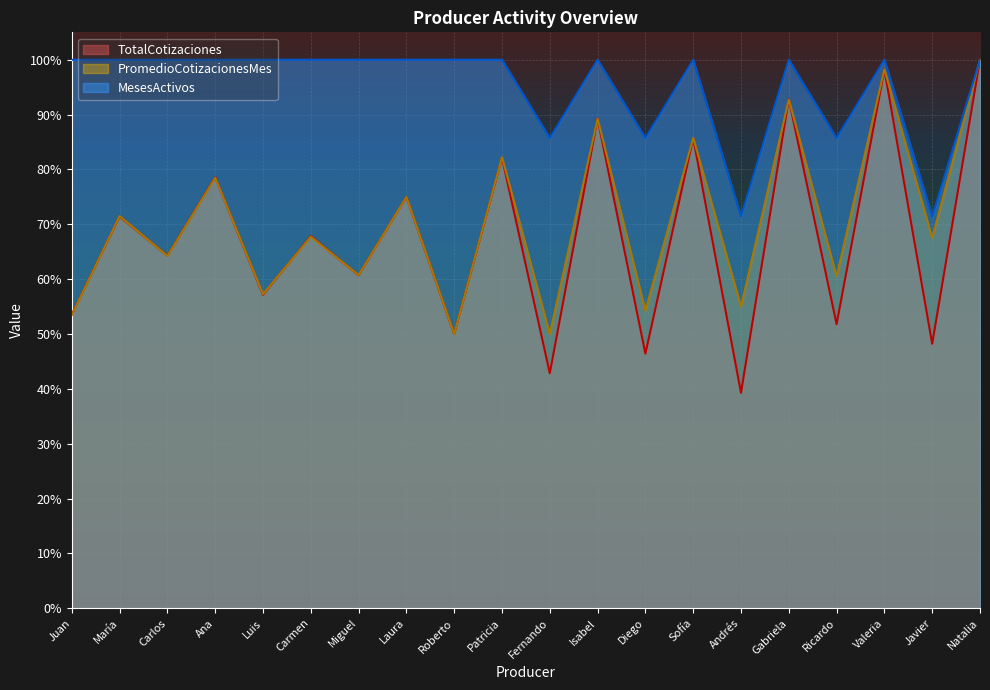

In PromedioCotizacionesMes, how many points are higher than both neighbors (excluding endpoints)?

9